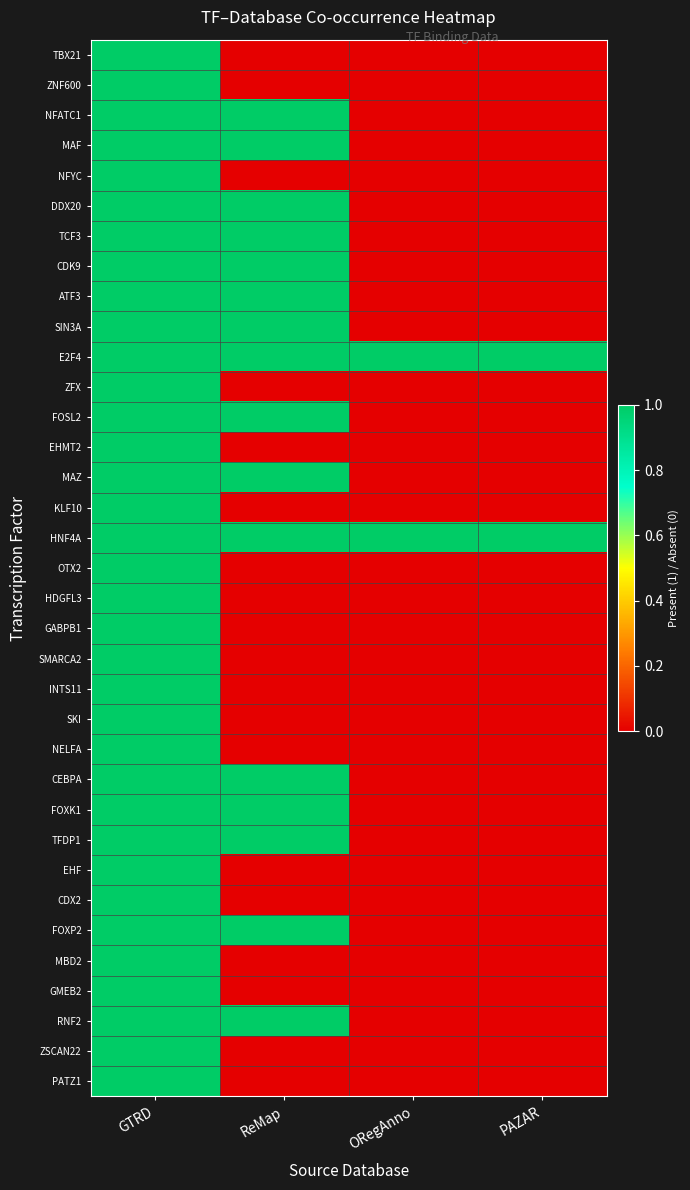

Which series has the largest total across all categories?

E2F4